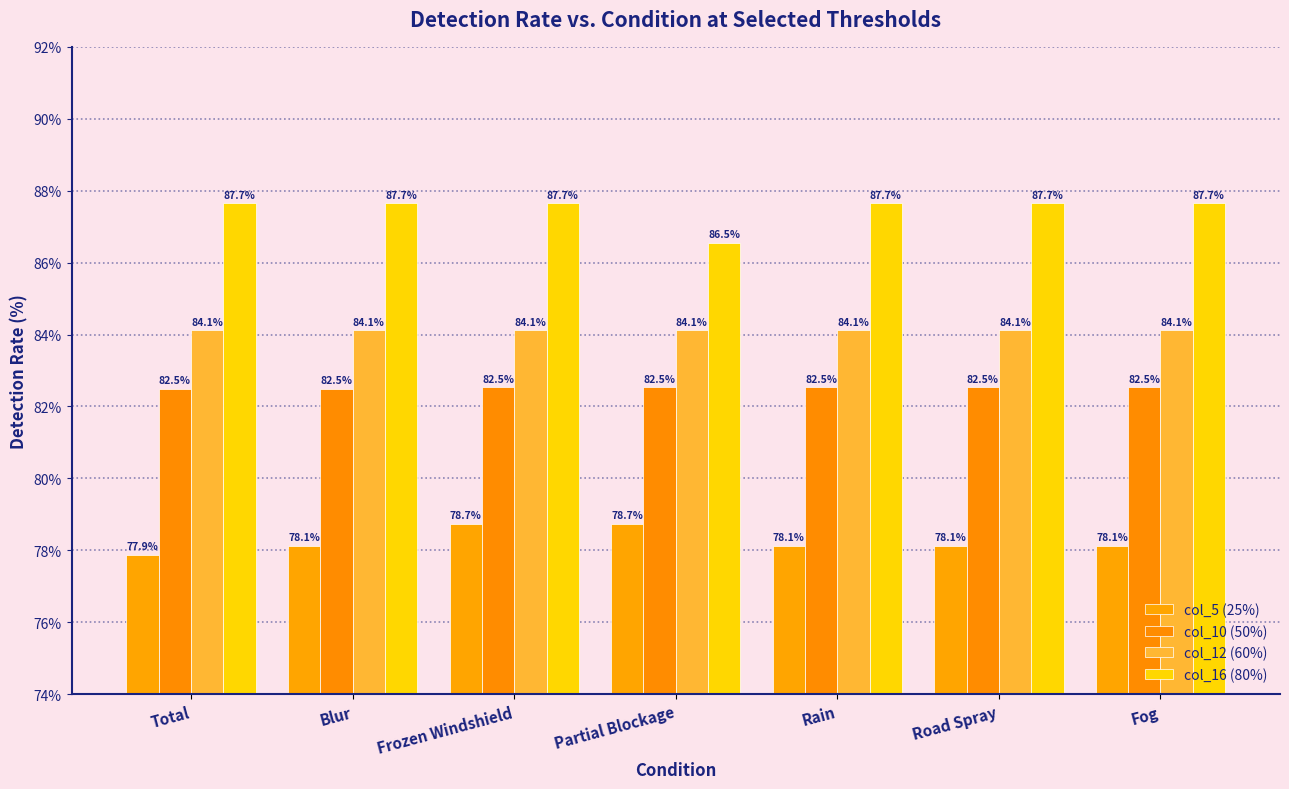

What is the label of the 3rd bar from the right?

Rain